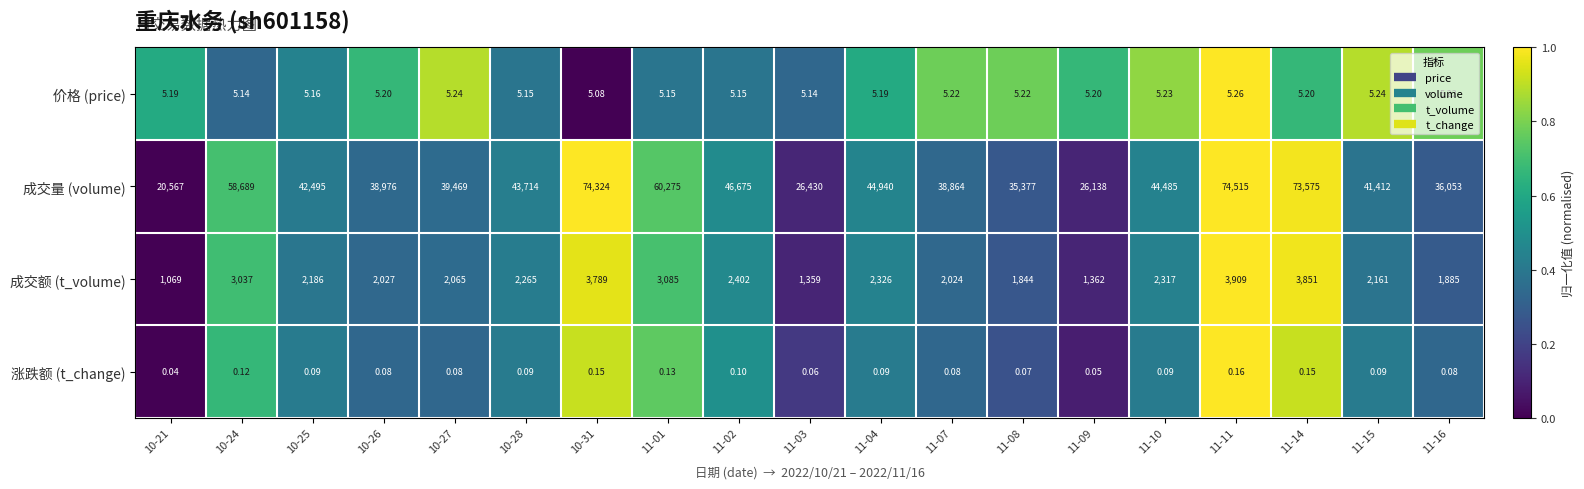

Rank the series at 11-03 from lowest to highest value.

涨跌额 (t_change), 价格 (price), 成交额 (t_volume), 成交量 (volume)